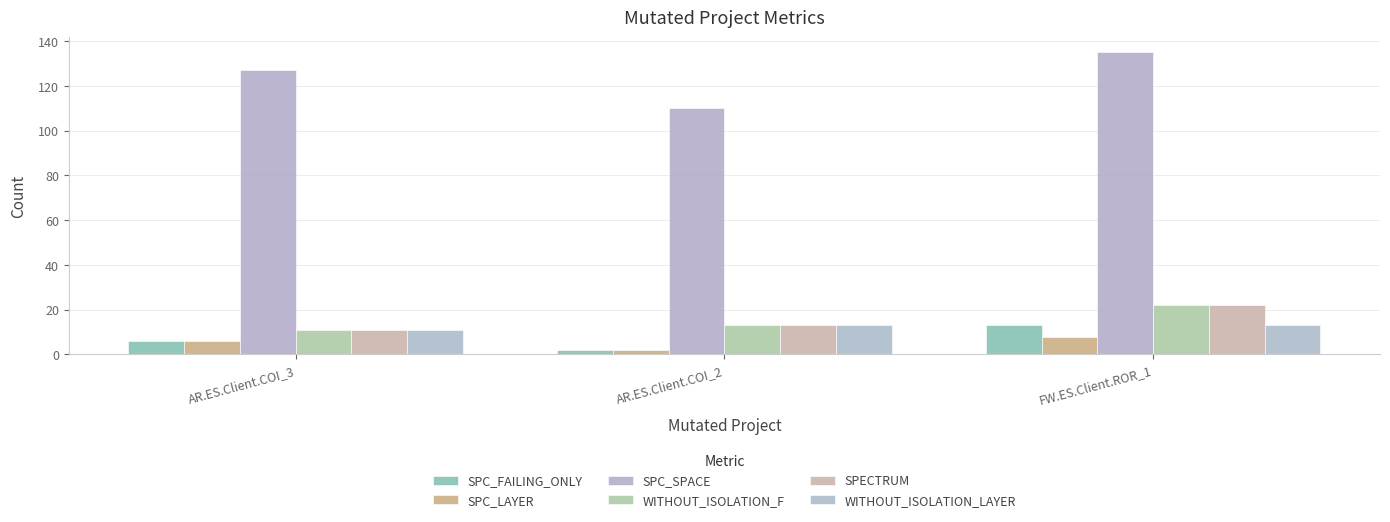

What is the label of the 1st bar from the right?

FW.ES.Client.ROR_1